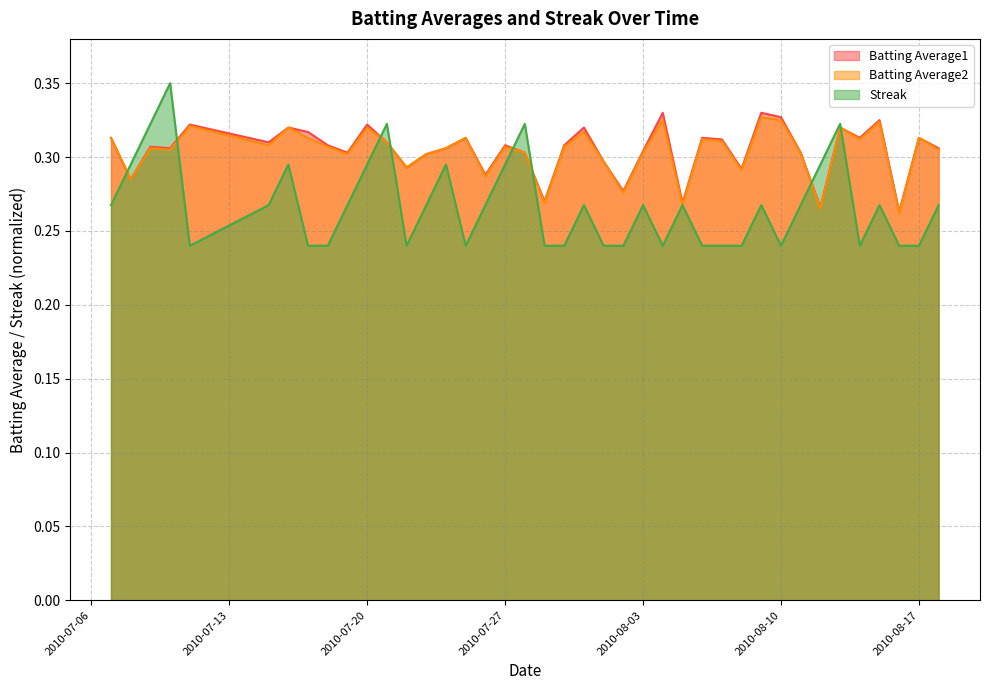

What is the sum of all Batting Average1 values?

12.2